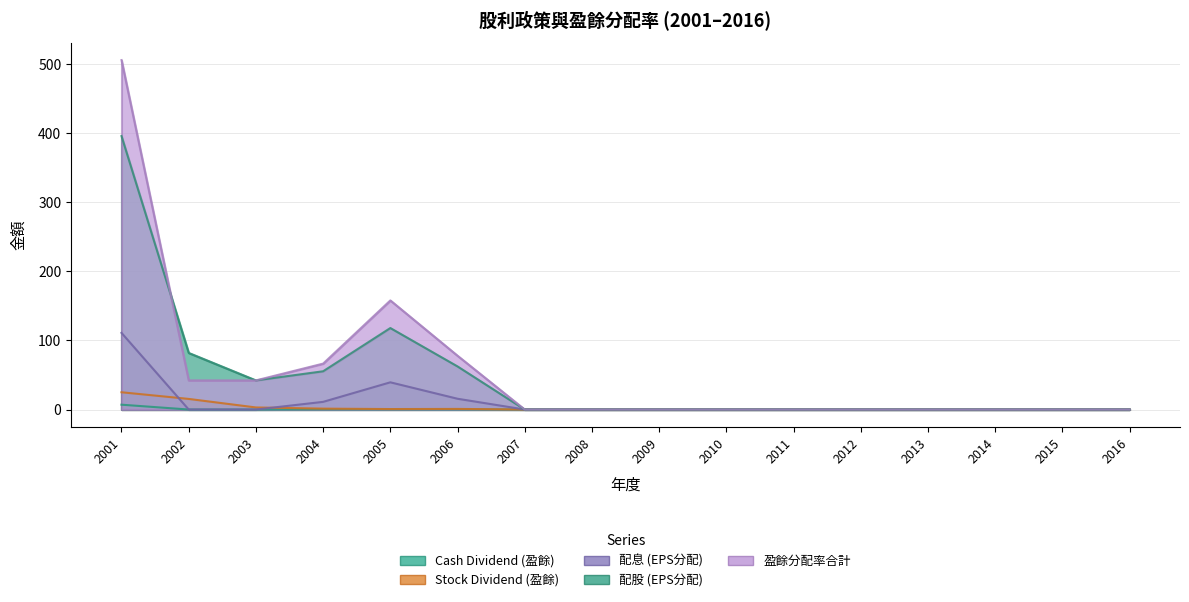

How many values in Cash Dividend (盈餘) are above zero?

4